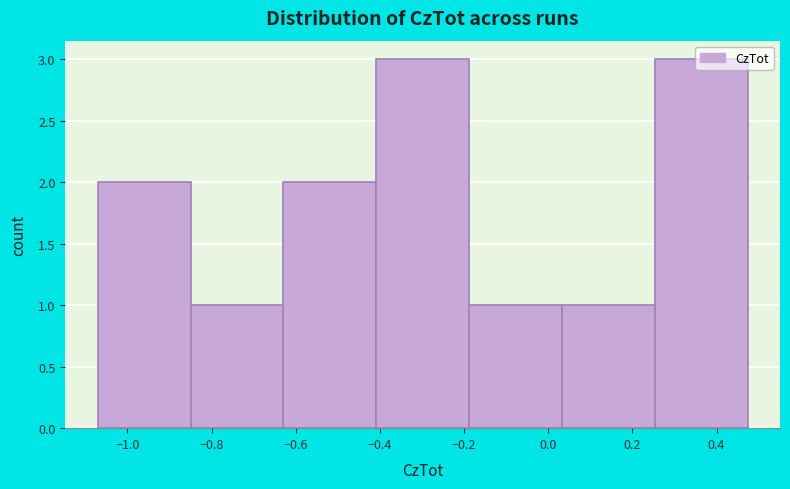

Reading left to right, list every bar in this chart as the range it spans on the x-axis followed by its height. Neither the bar edges nor the heights are printed on the chart, so give them approximately, as read against the axes.

-1.08 to -0.86: 2
-0.86 to -0.62: 1
-0.62 to -0.40: 2
-0.40 to -0.18: 3
-0.18 to 0.04: 1
0.04 to 0.26: 1
0.26 to 0.48: 3